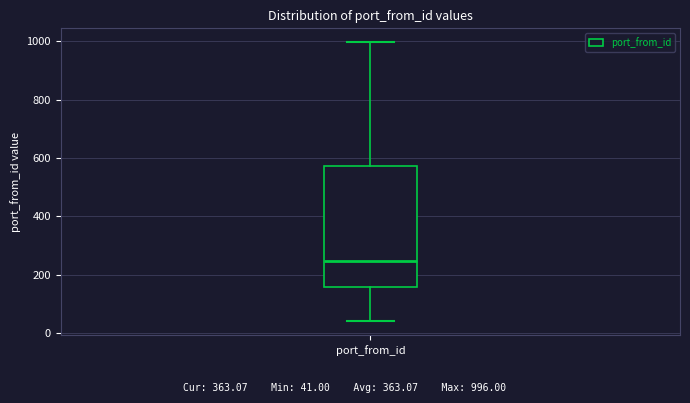

Where does the upper whisker of the box for port_from_id end on the y-axis? The values are not printed on the chart, so give them approximately, as read against the axis.

1000